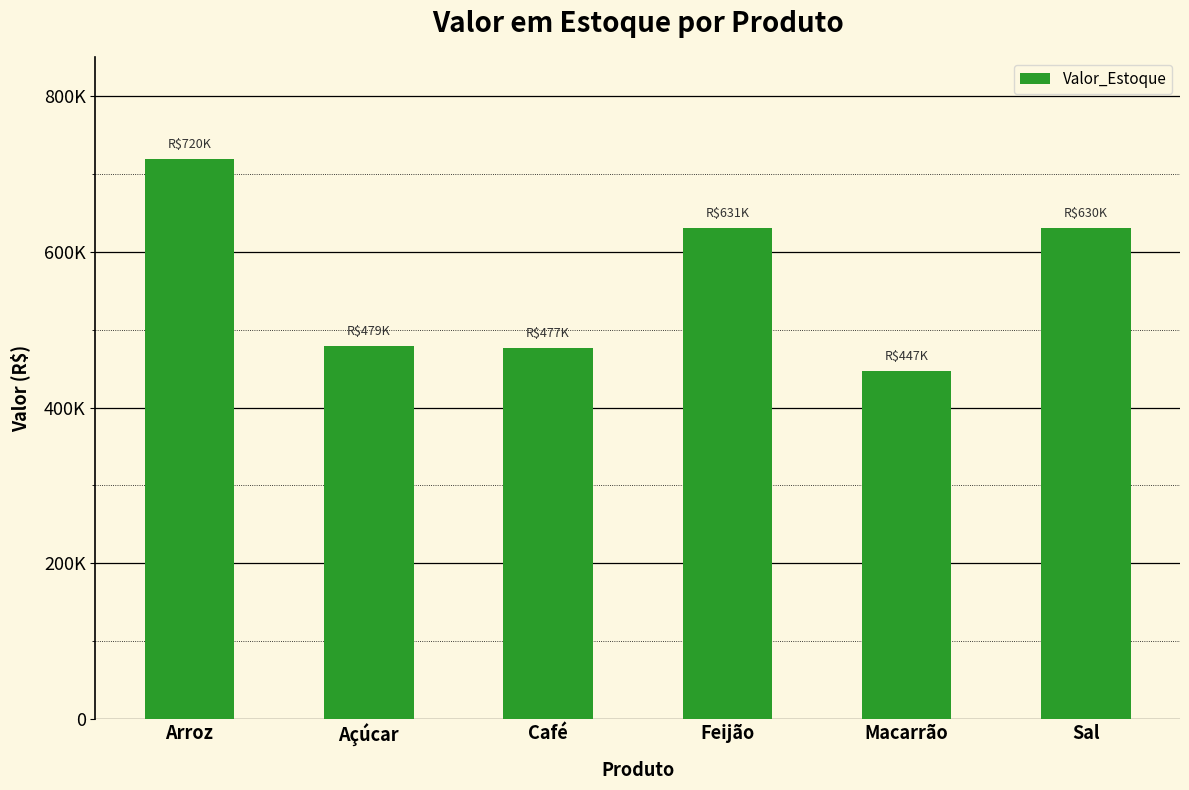

List the labels in order of value, smallest first.

Macarrão, Café, Açúcar, Sal, Feijão, Arroz